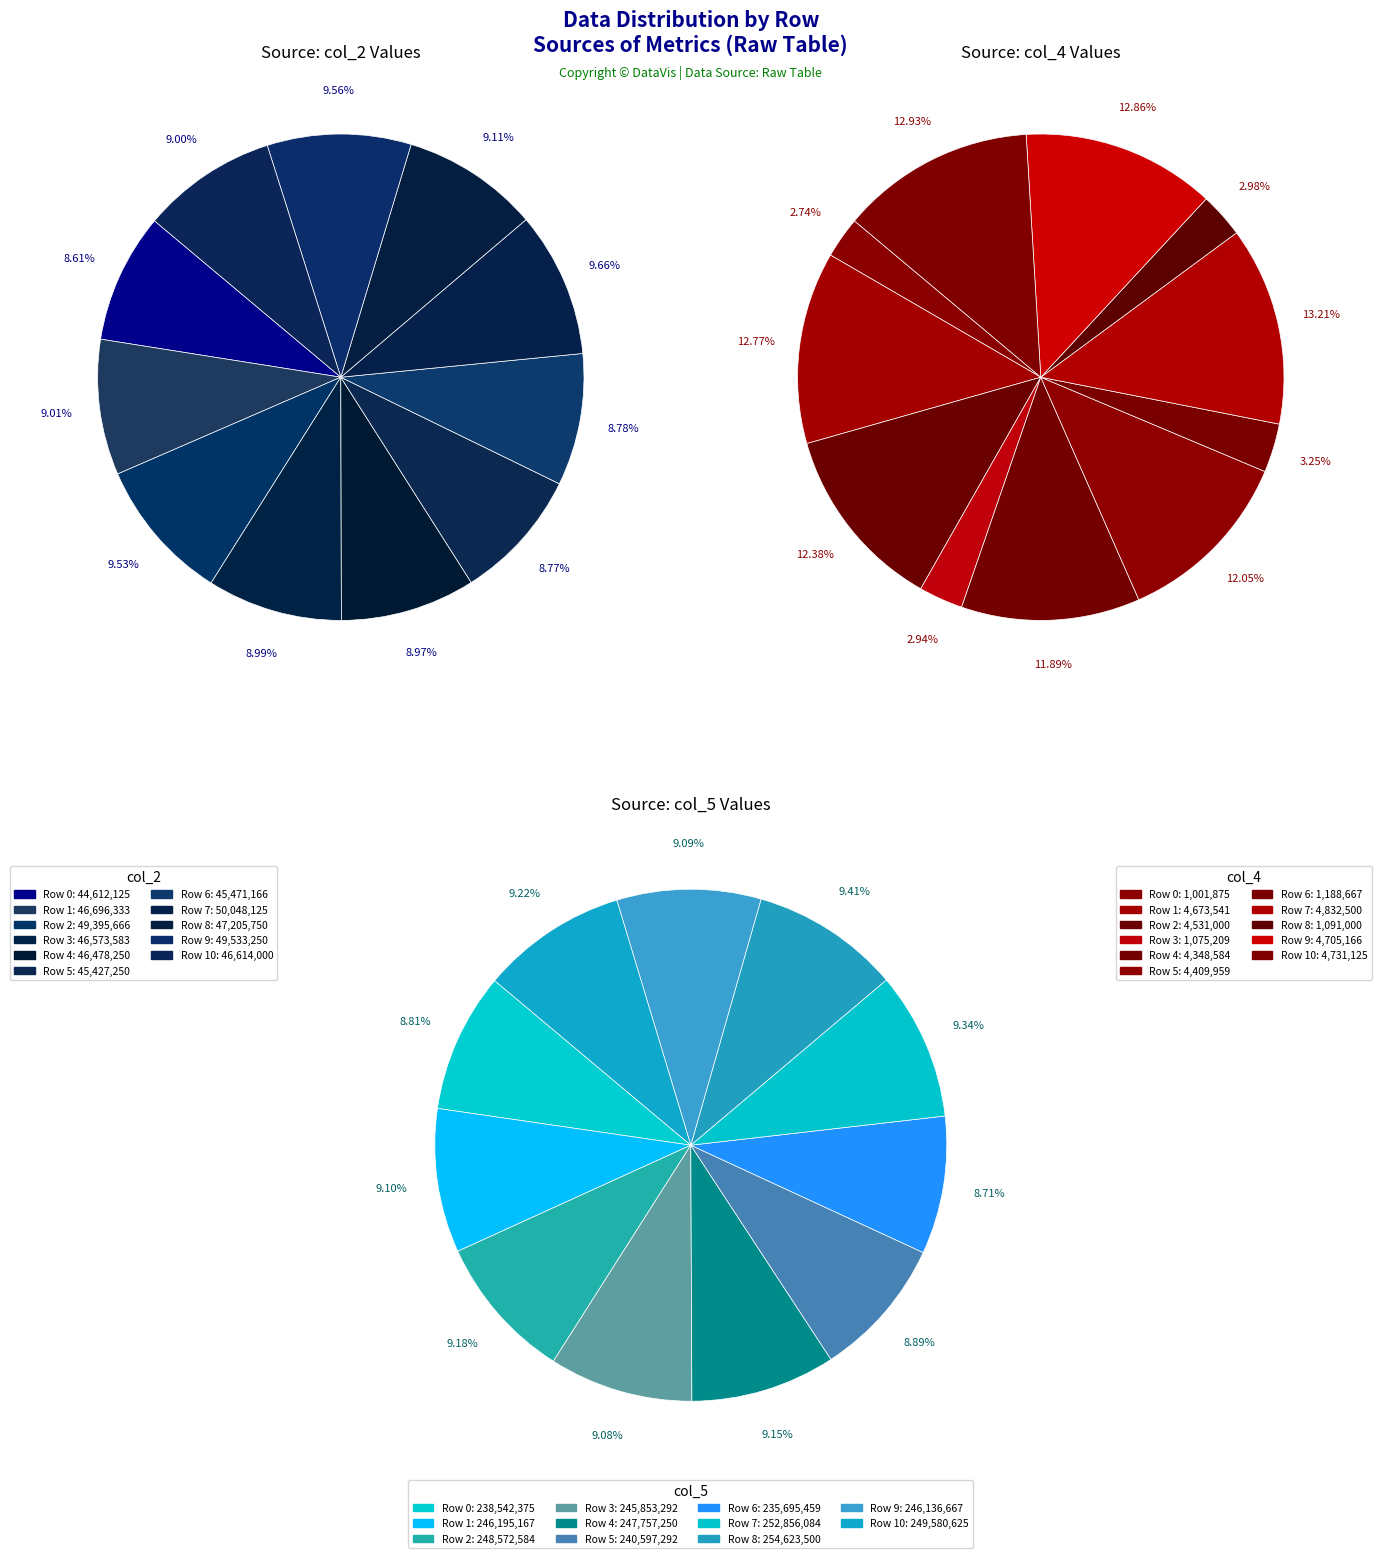

Combined, what portion of the pie is 10 and 1?

18.0%